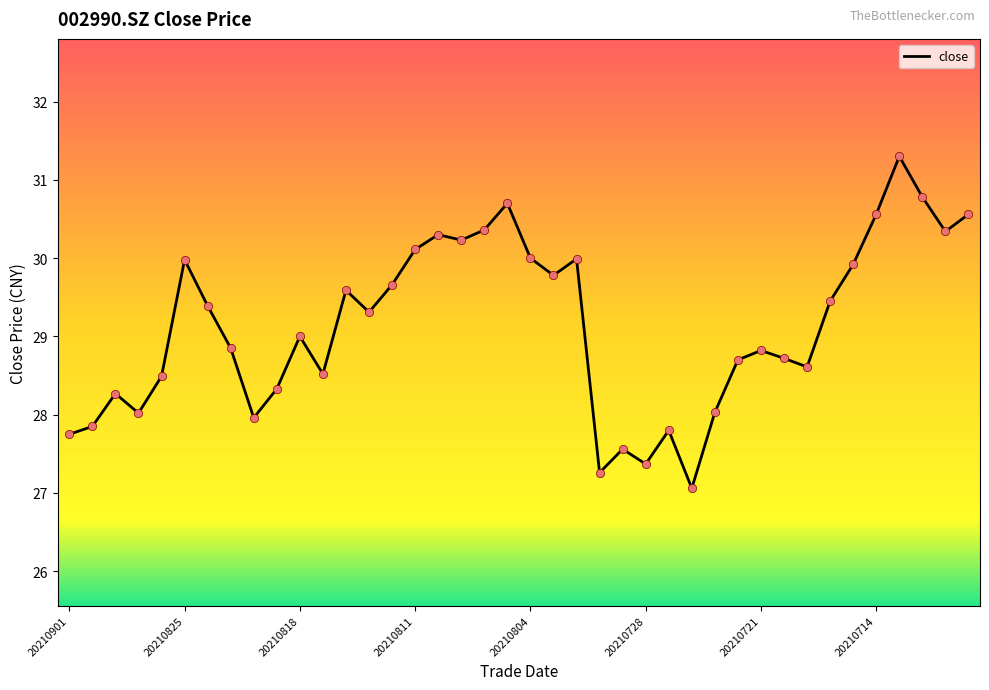

What is the difference between the maximum and minimum values?

4.2